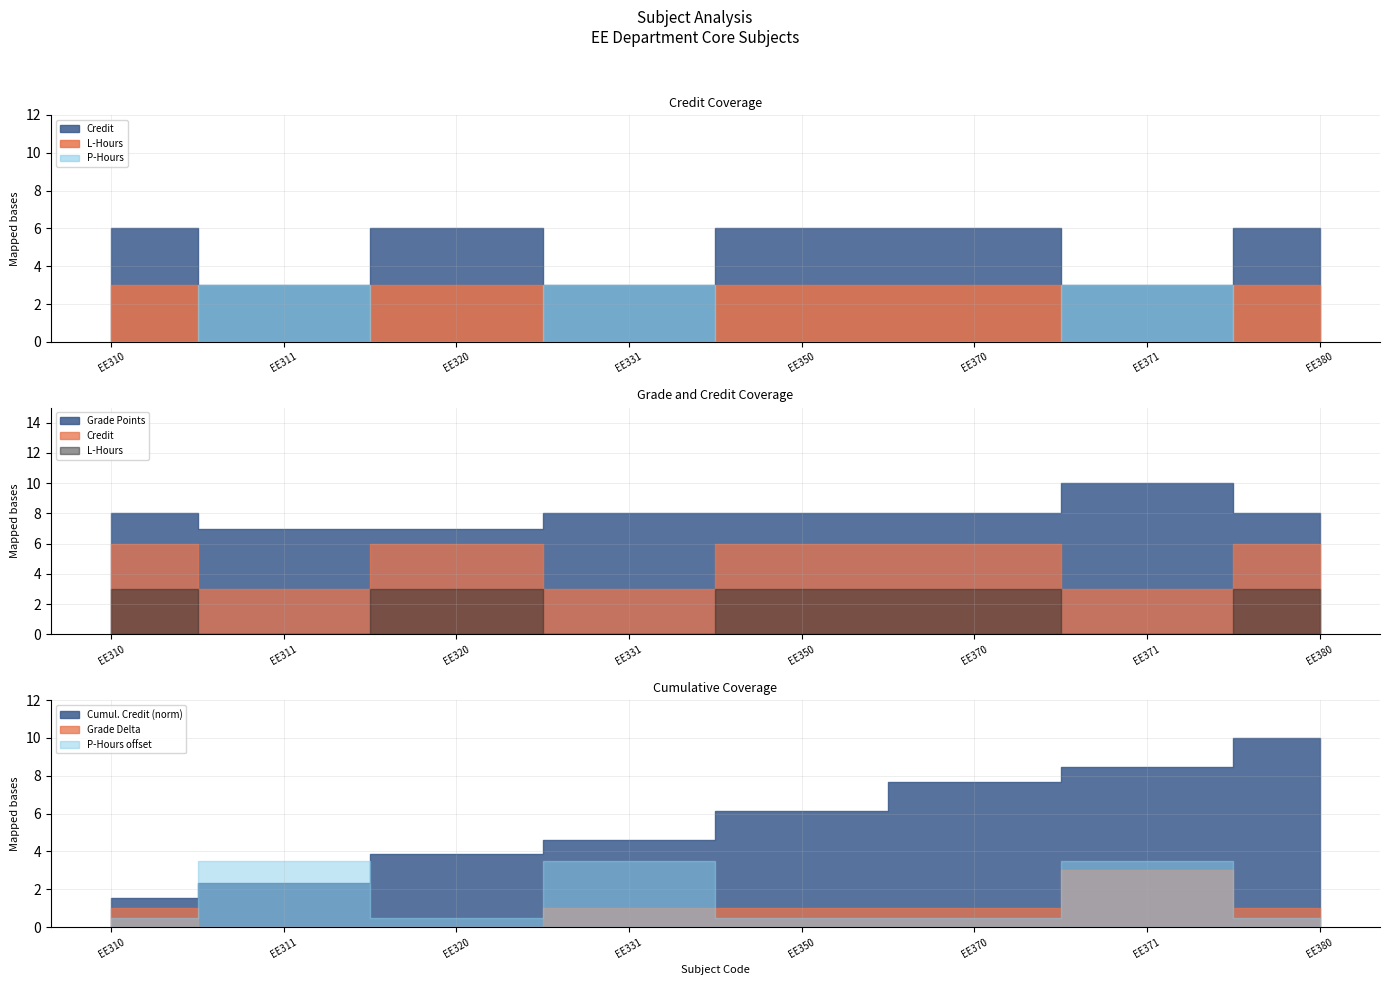

What is the difference between the maximum and minimum values in the L-Hours series?

3